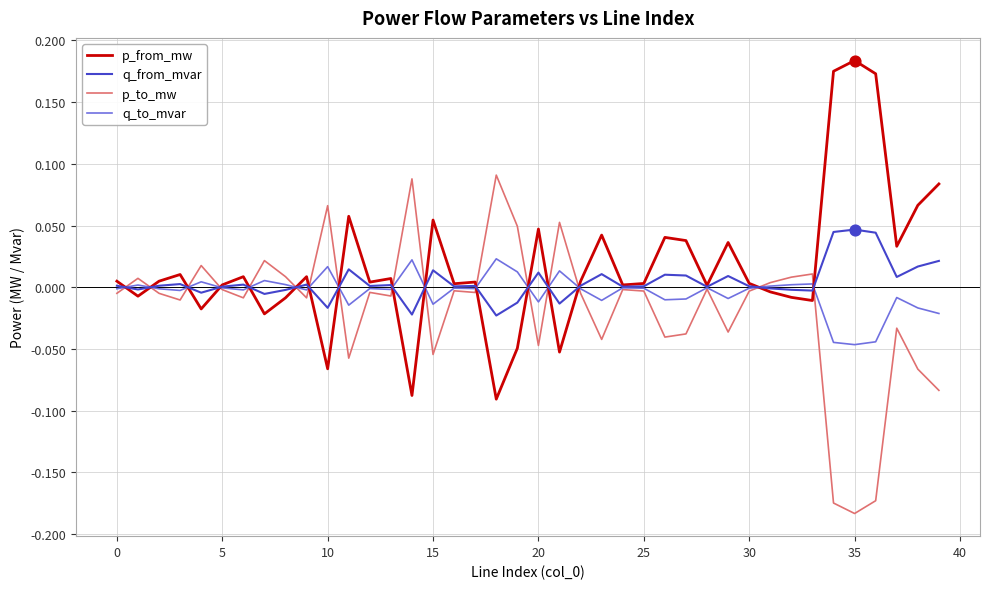

Rank the series by their maximum value, from lowest to highest.

q_to_mvar, q_from_mvar, p_to_mw, p_from_mw